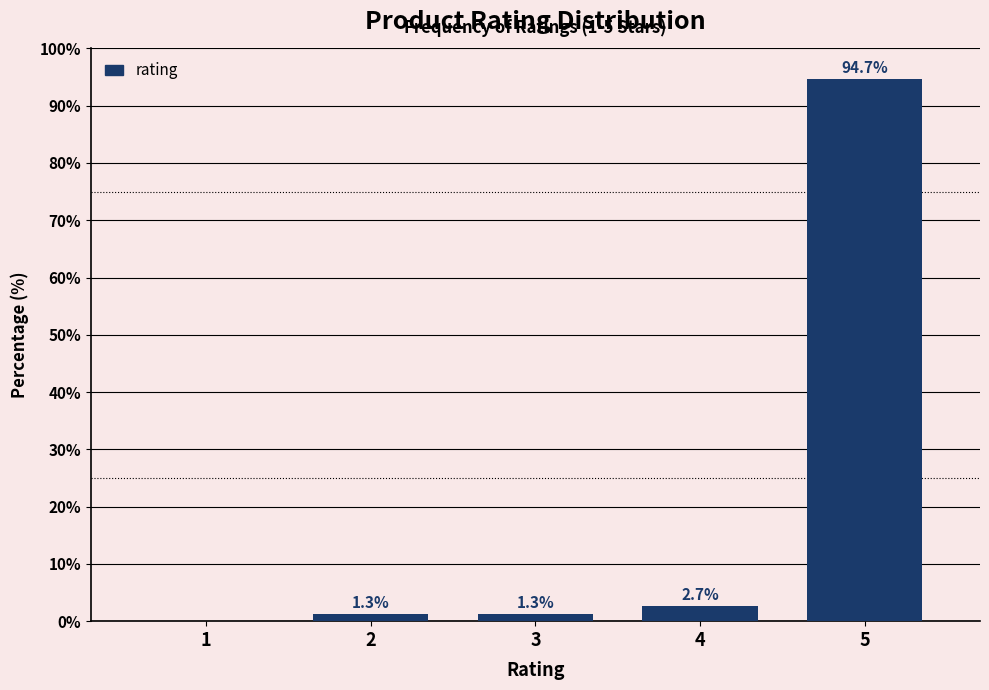

Reading right to left, transcribe all the data shown in this chart.

5=94.7	4=2.7	3=1.3	2=1.3	1=0.0